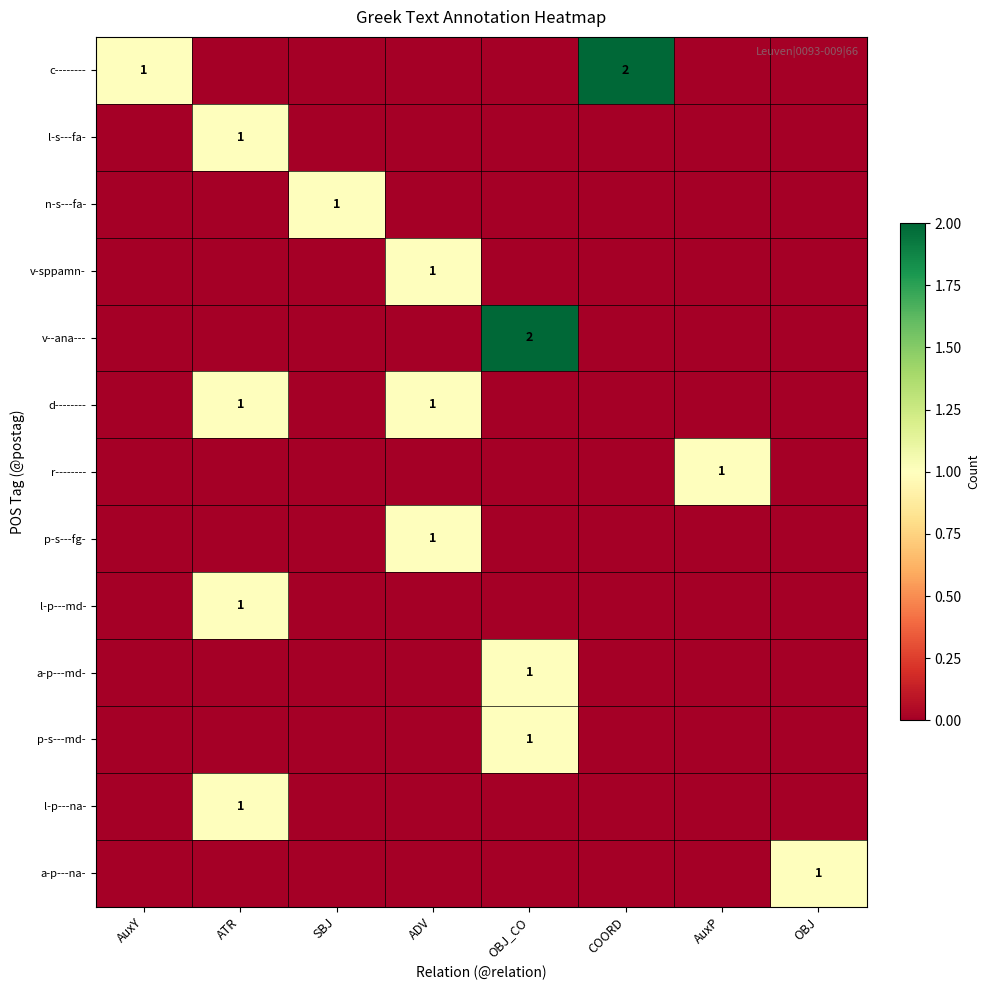

What is the difference between the highest and lowest values at ATR?

1